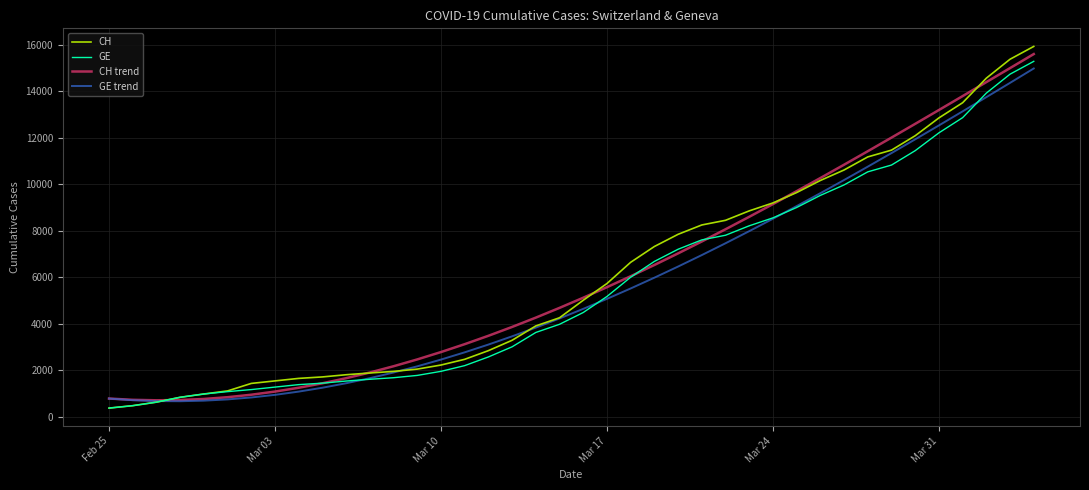

Which series has the largest range (max minus min)?

CH